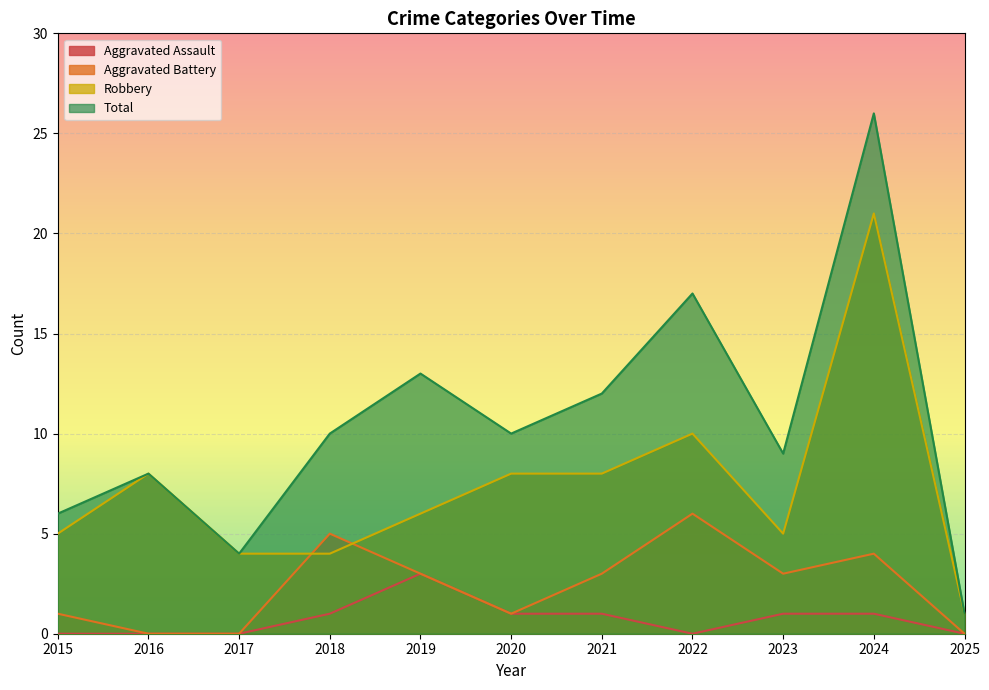

How many lines are shown in the chart?

4